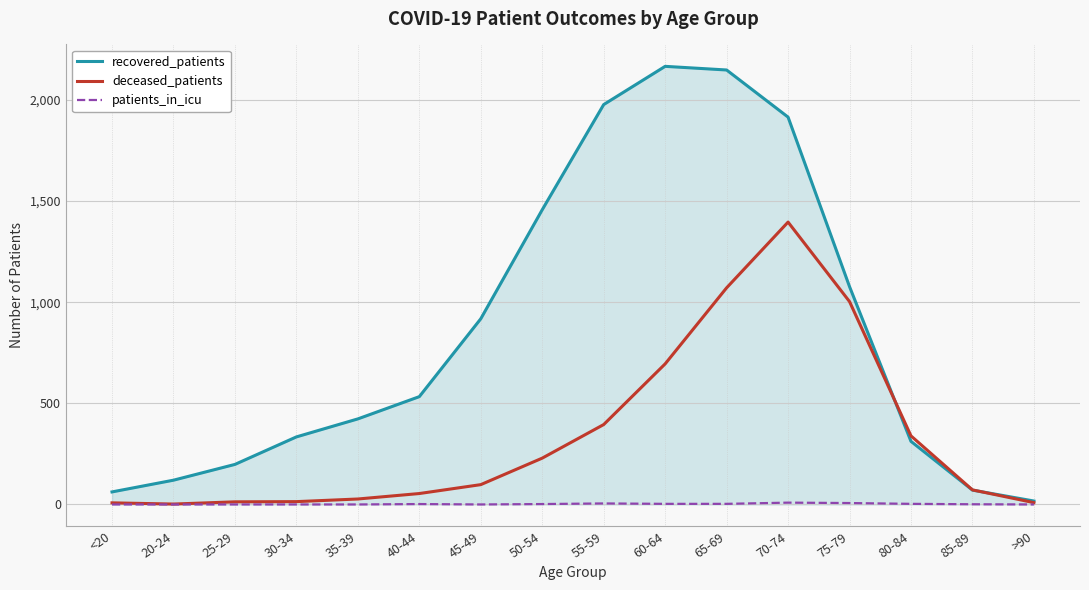

Which series has the widest spread of values?

recovered_patients